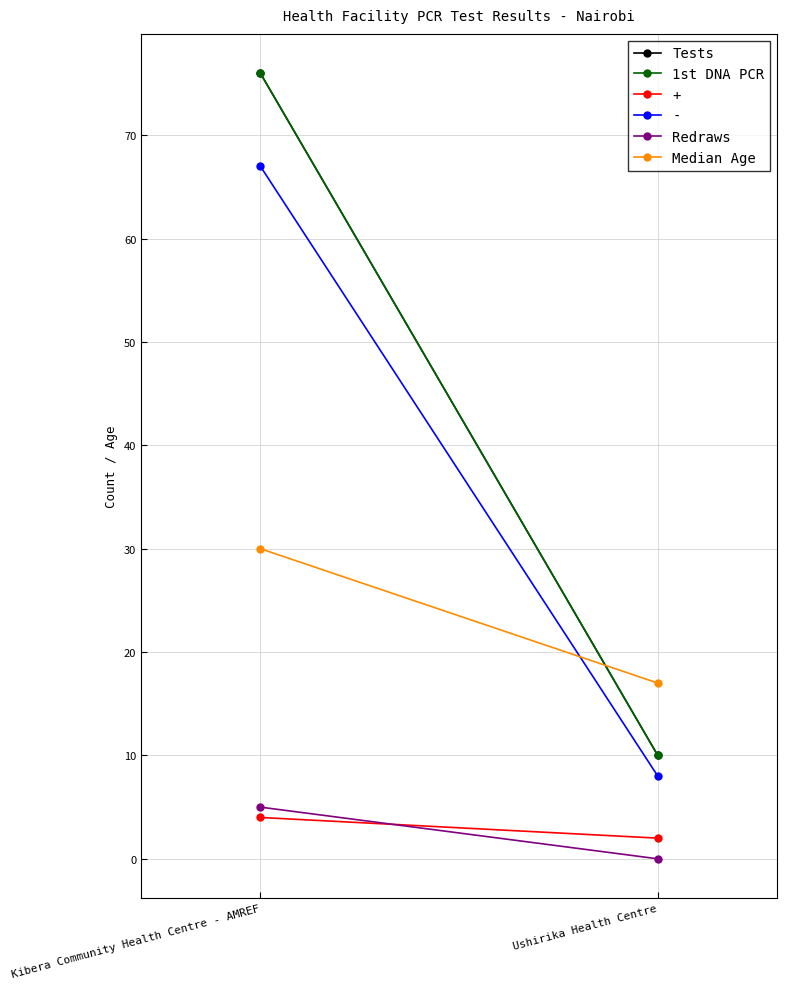

Is it true that Tests equals 76 at Kibera Community Health Centre - AMREF?

True